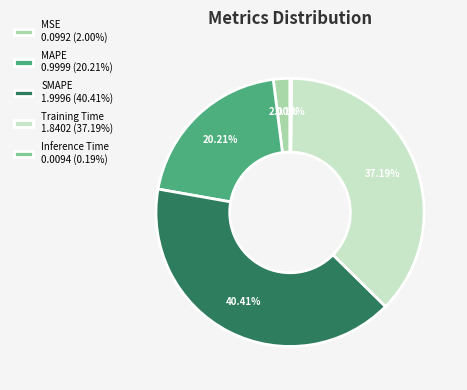

Is the sum of SMAPE 1.9996 (40.41%) and MAPE 0.9999 (20.21%) greater than half?

Yes